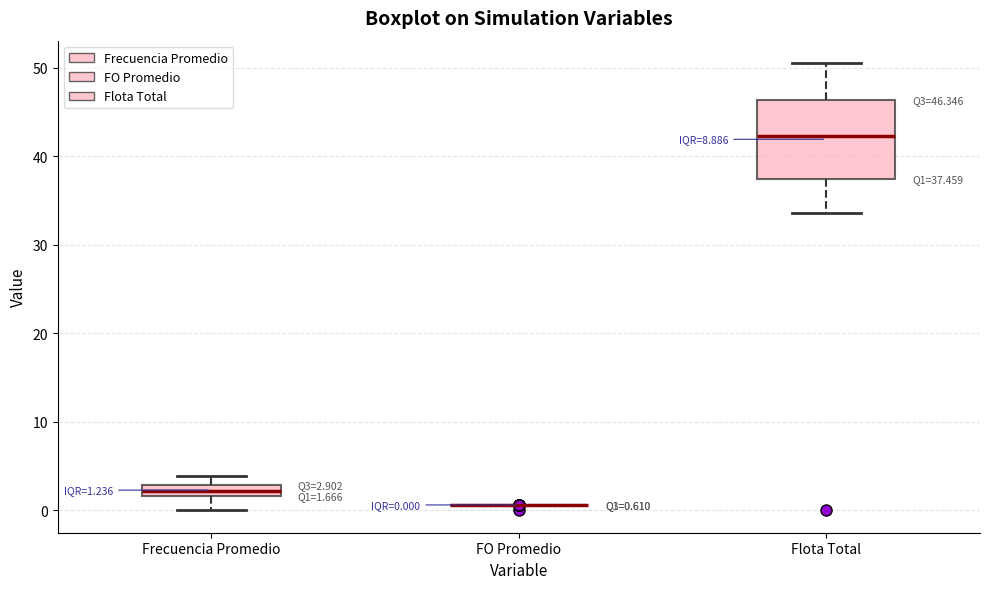

Which box is the tallest, from its lower edge to its upper edge?

Flota Total